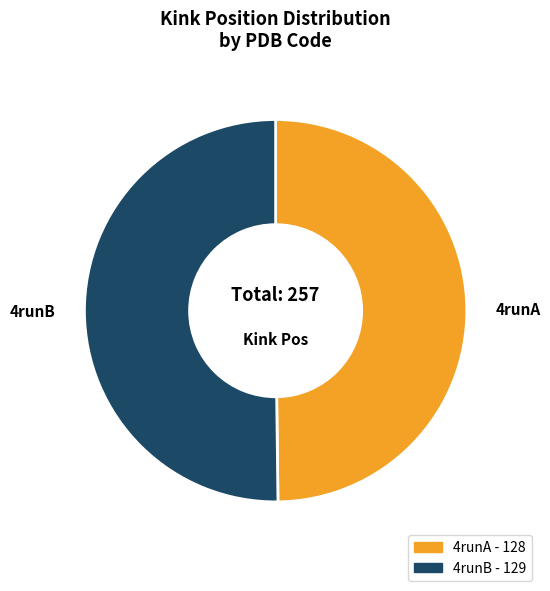

True or false: 4runA accounts for 50% of the total.

True